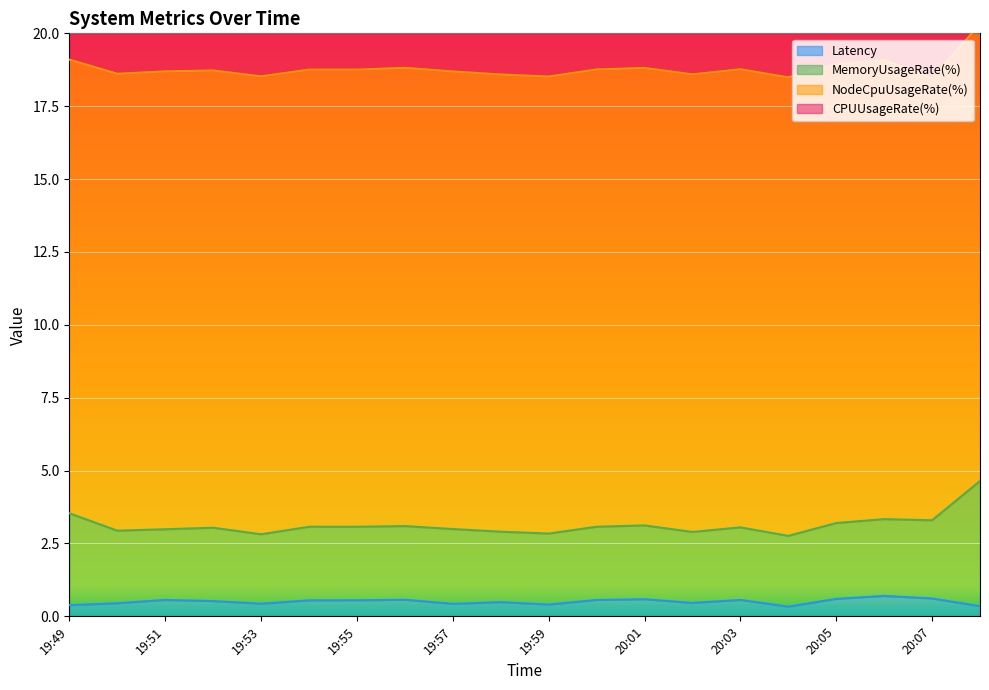

What is the label of the 17th point from the right?

19:52